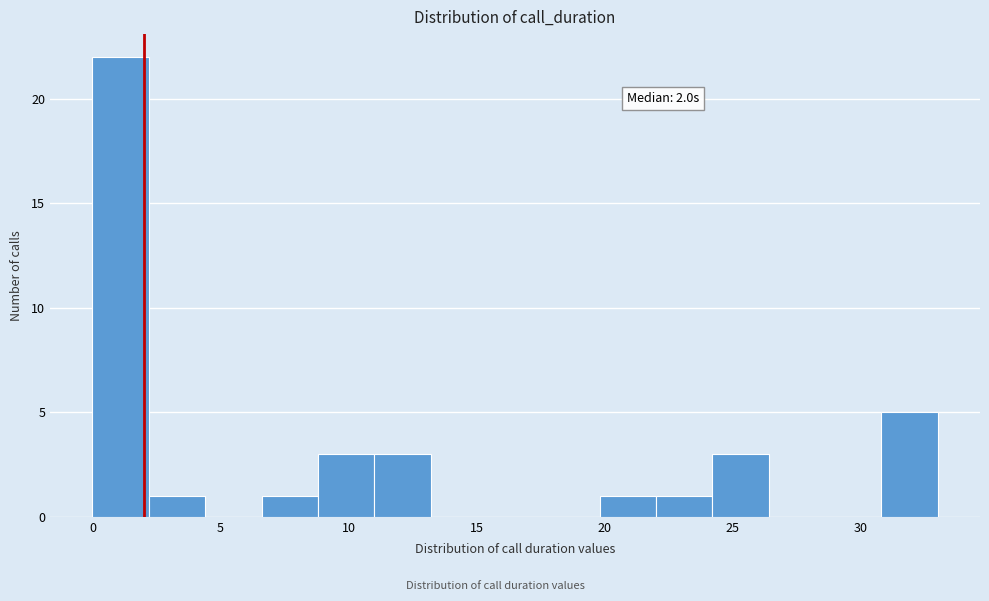

Over which range of the x-axis is the bar tallest?

0.0 to 2.2